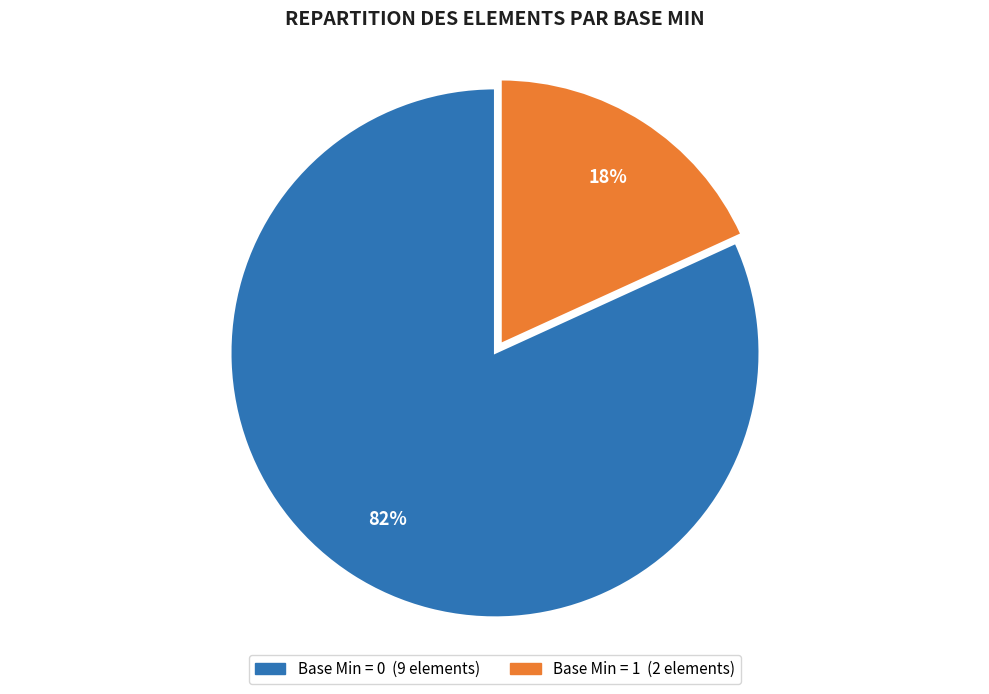

To the nearest percent, what is the difference between the largest and smallest slice percentages?

64%